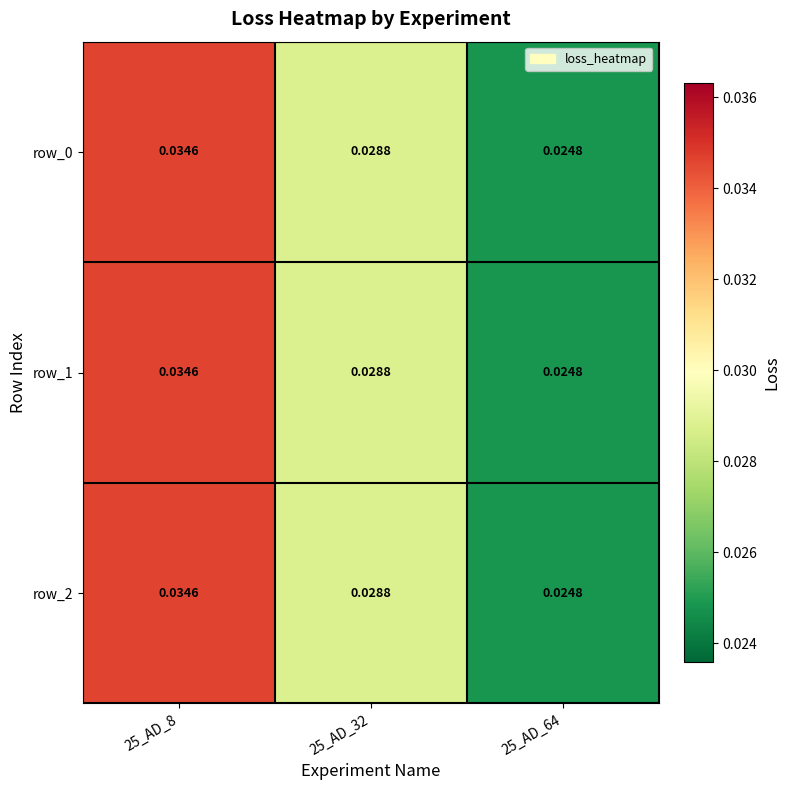

Is the value of row_1 at 25_AD_8 greater than the value of row_2 at 25_AD_64?

Yes